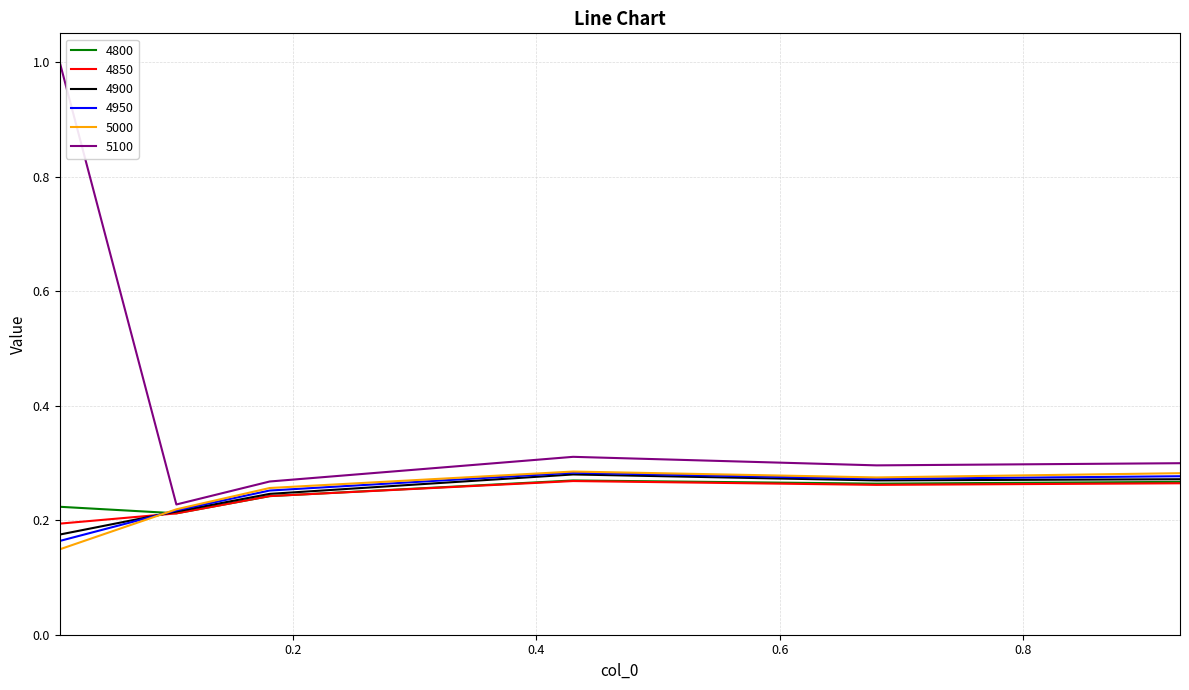

Which series has the largest total across all categories?

5100